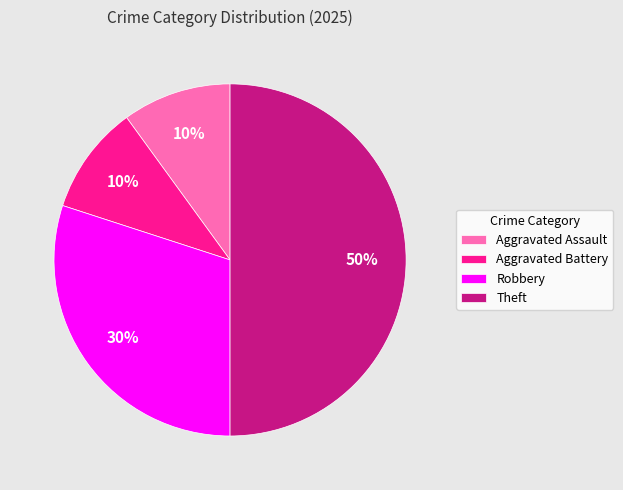

Which has a higher value, Robbery or Aggravated Assault?

Robbery